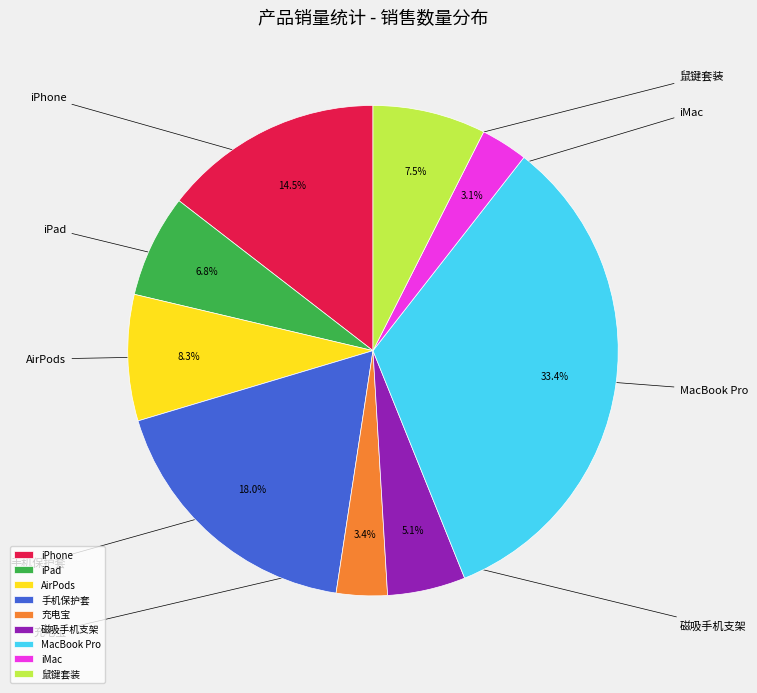

To the nearest percent, what portion does 手机保护套 represent?

18%